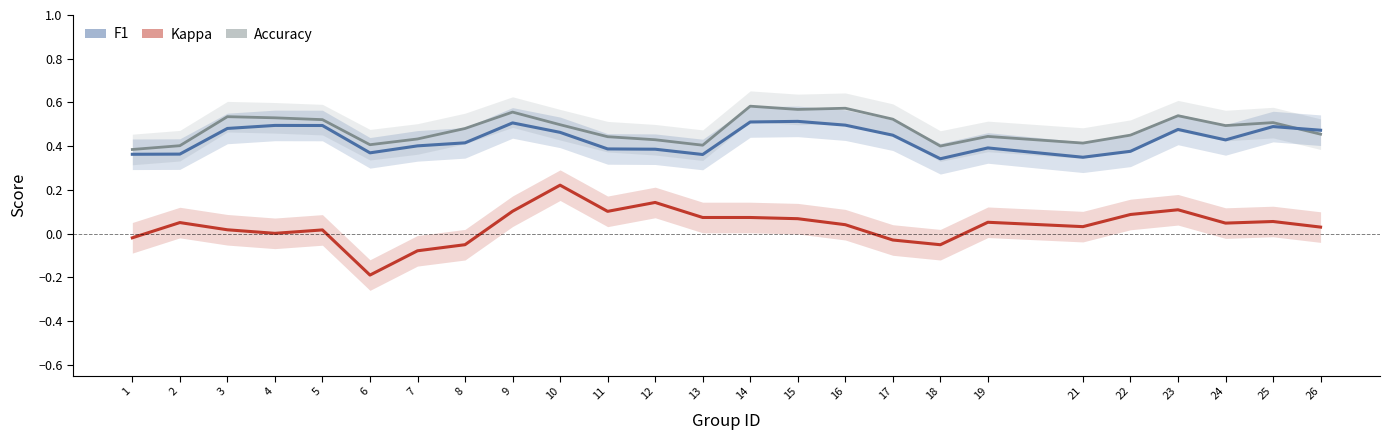

What is the minimum value shown in the chart?

-0.2